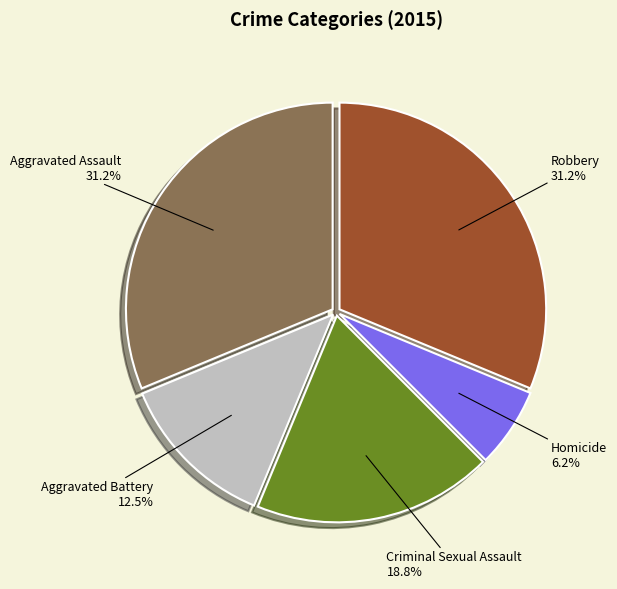

Which category has the smallest portion of the pie?

Homicide